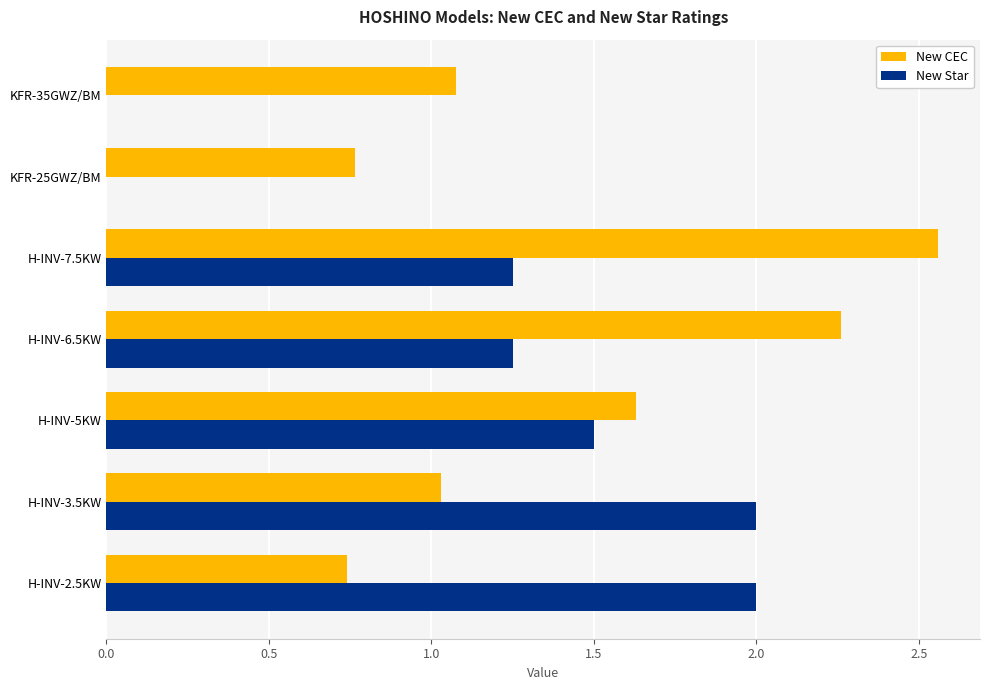

How many series are shown in this chart?

2